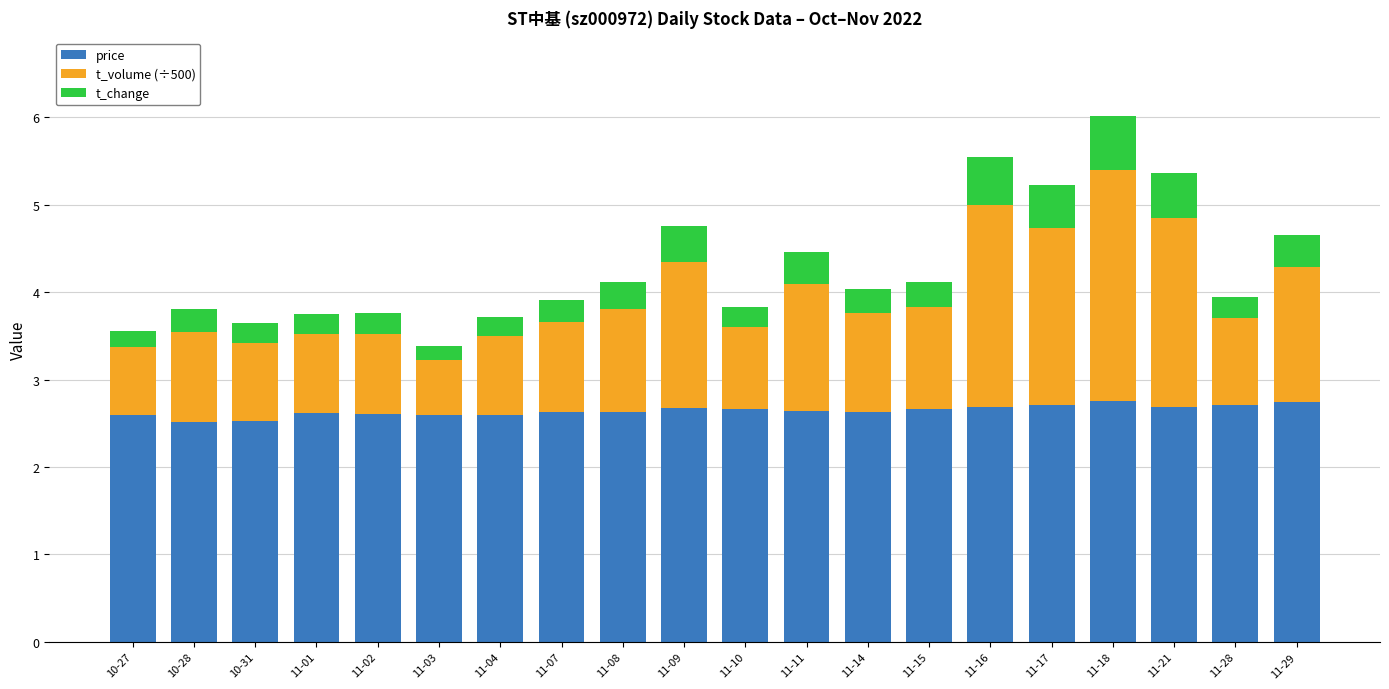

Count the number of categories in the chart.

20